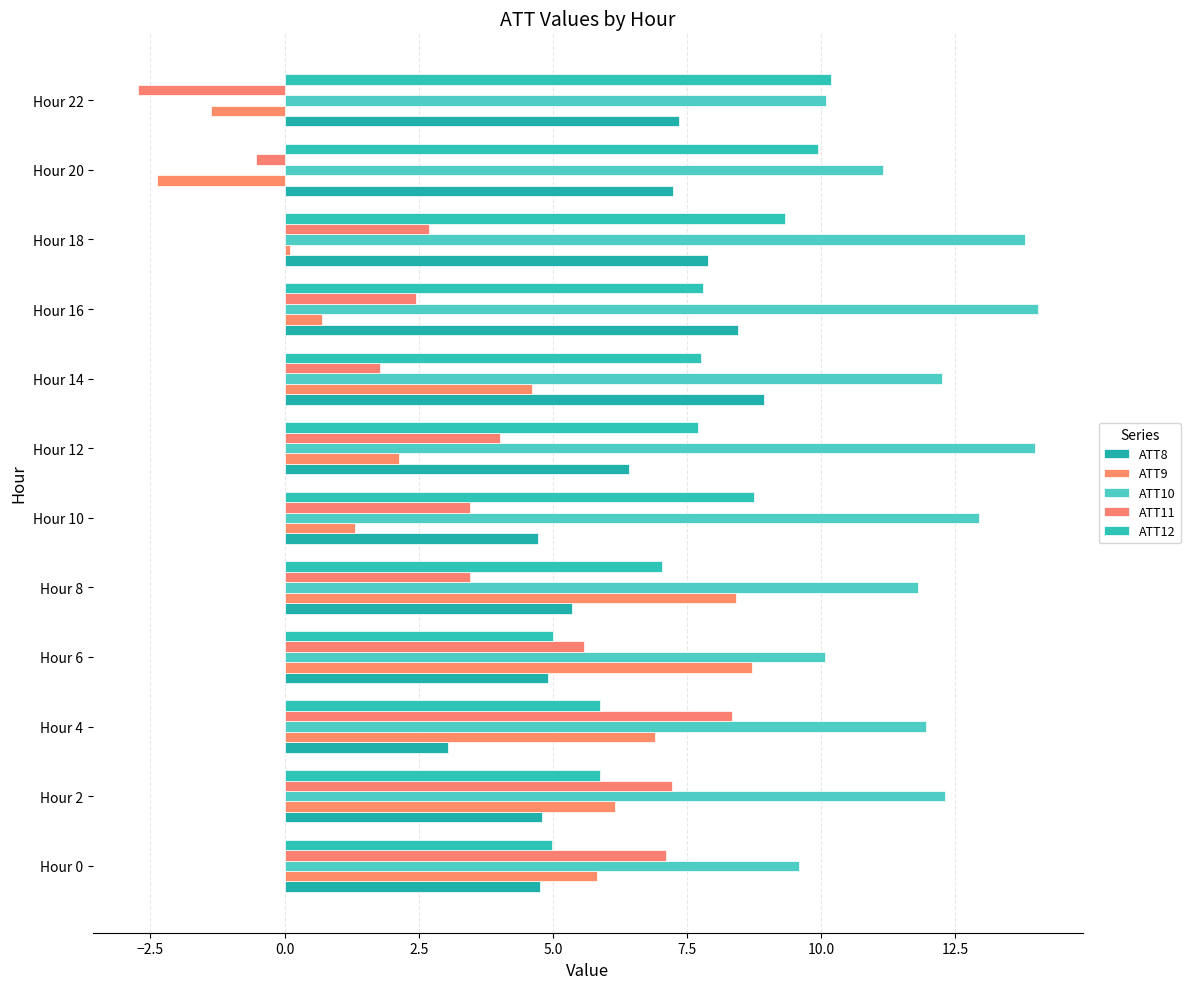

Which category has the highest value in the ATT8 series?

Hour 14